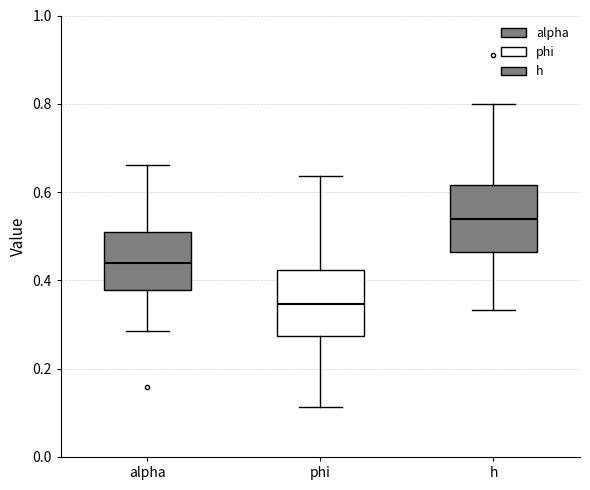

Where is the upper edge of the box for h on the y-axis? The values are not printed on the chart, so give them approximately, as read against the axis.

0.62